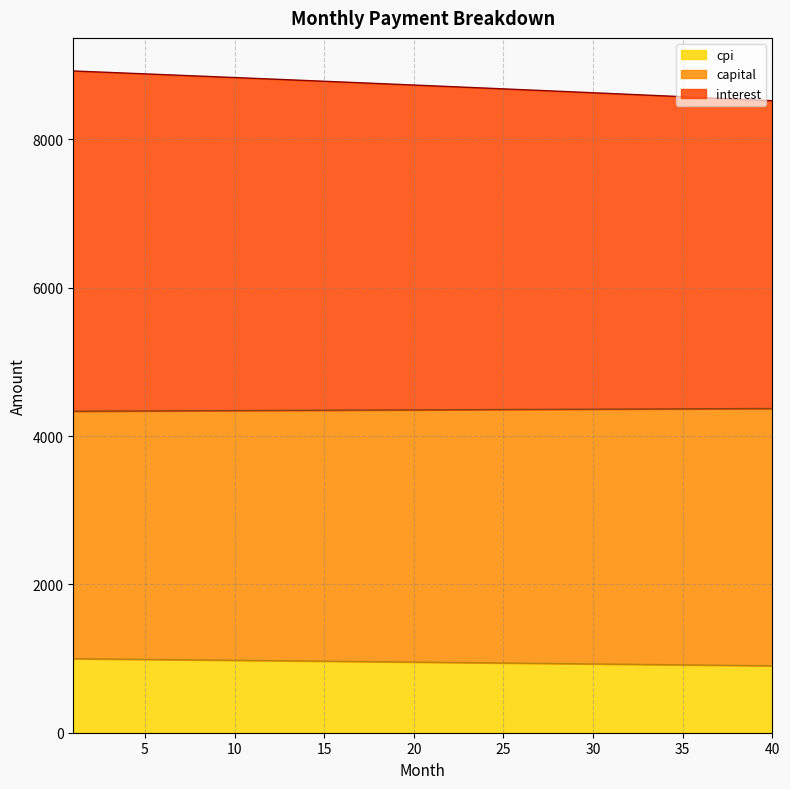

Where does the interest series first go above 952?

1